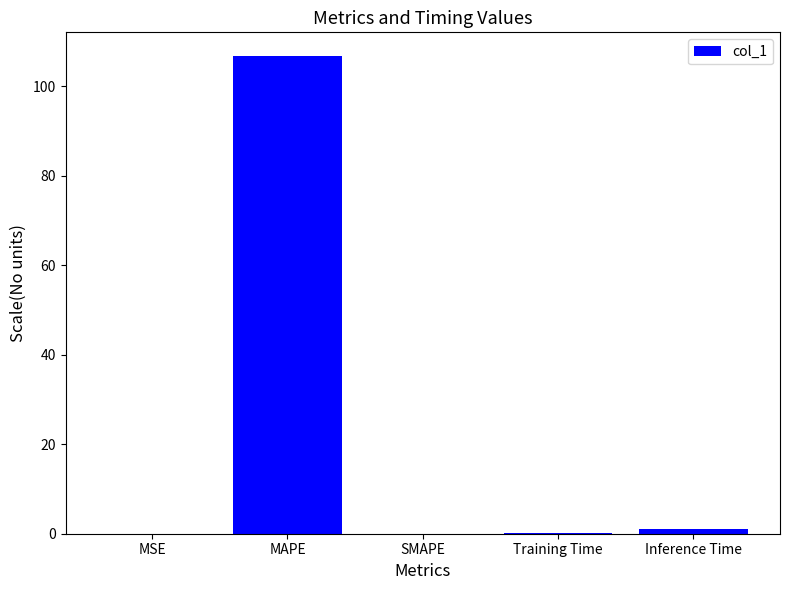

What is the sum of all values?

107.7